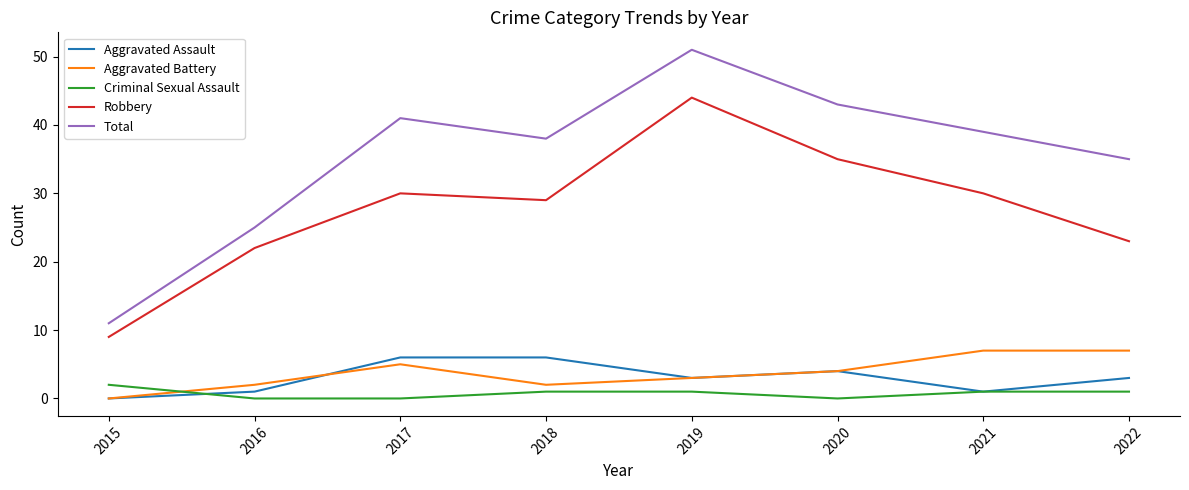

Between 2016 and 2019, which series saw the biggest shift?

Total